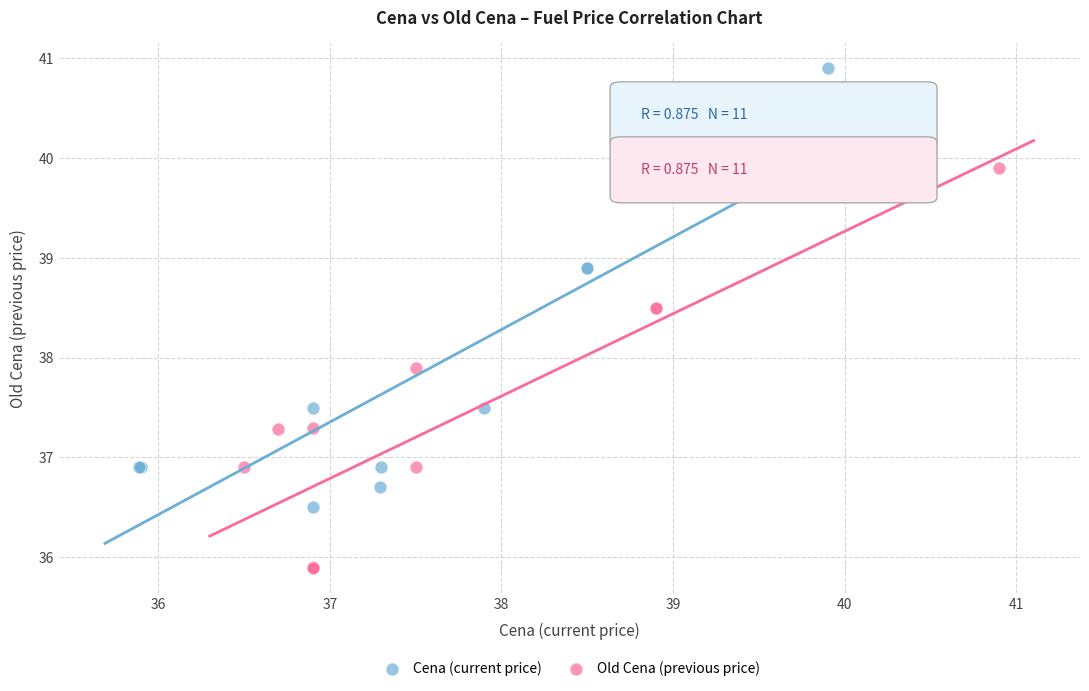

Which series contains the highest Y value?

Cena (current price)